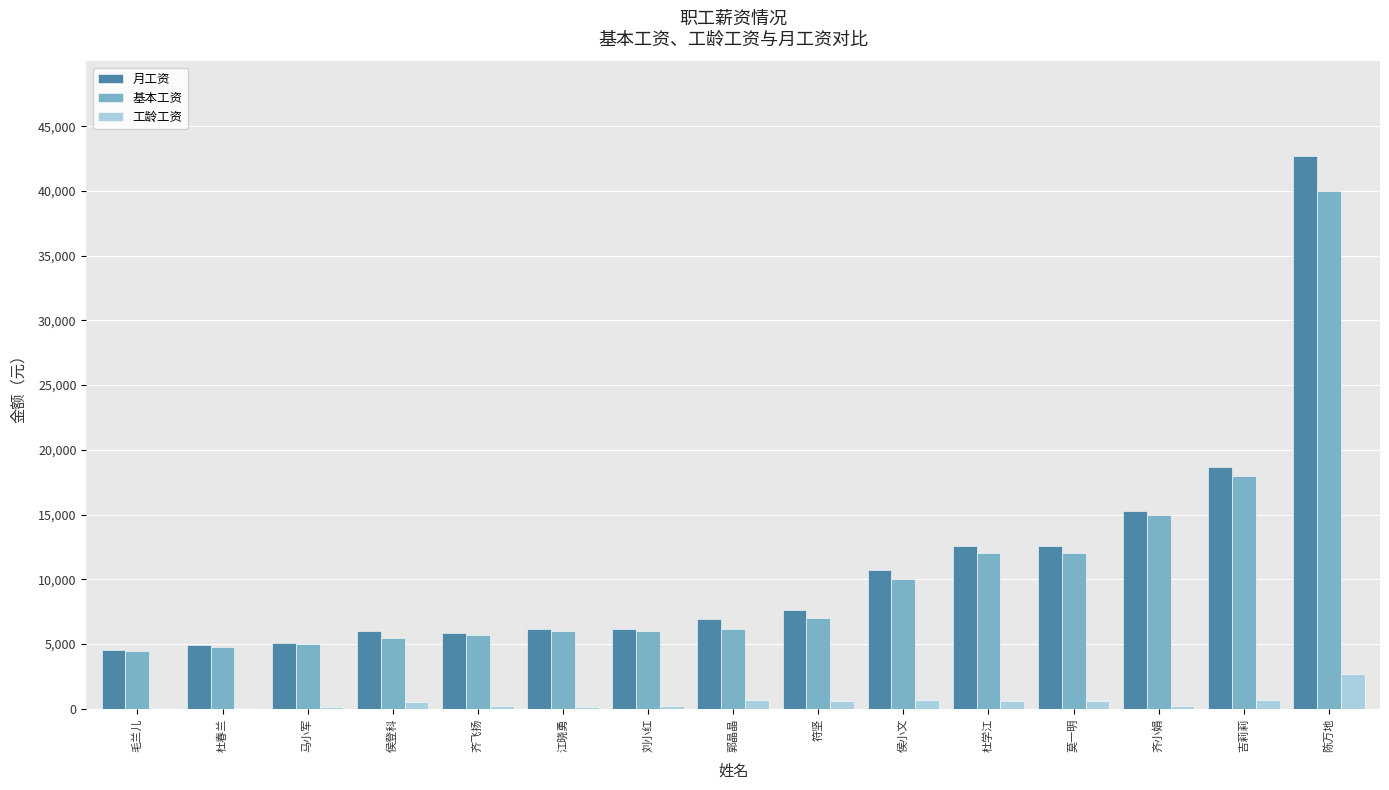

Does the chart contain stacked bars?

No